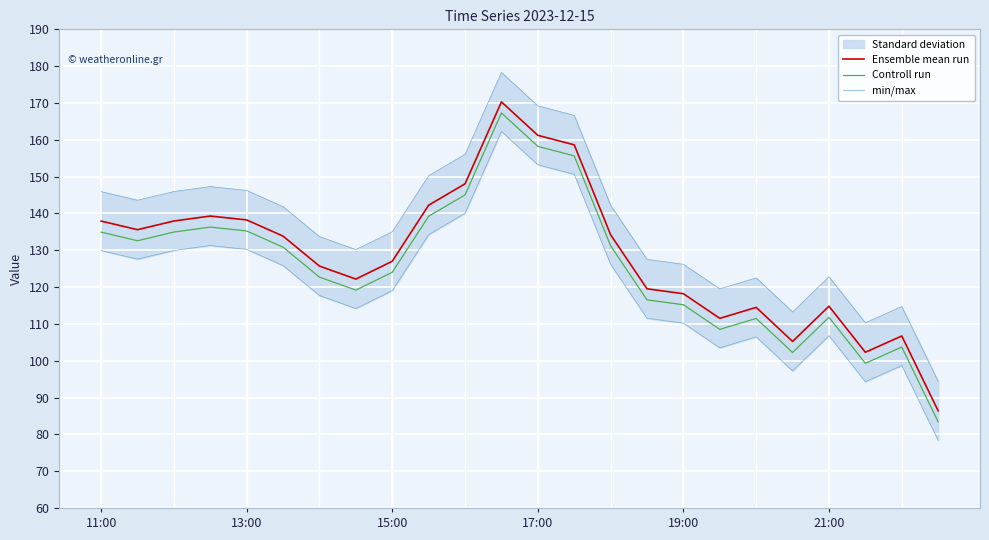

Reading left to right, transcribe all the data shown in this chart.

Ensemble mean run: 137.9	135.6	137.9	139.3	138.2	133.8	125.7	122.2	127.0	142.2	148.0	170.3	161.2	158.6	134.2	119.5	118.2	111.5	114.5	105.2	114.8	102.3	106.7	86.4
Controll run: 134.9	132.6	134.9	136.3	135.2	130.8	122.7	119.2	124.0	139.2	145.0	167.3	158.2	155.6	131.2	116.5	115.2	108.5	111.5	102.2	111.8	99.3	103.7	83.4
min/max: 145.9	143.6	145.9	147.3	146.2	141.8	133.7	130.2	135.0	150.2	156.0	178.3	169.2	166.6	142.2	127.5	126.2	119.5	122.5	113.2	122.8	110.3	114.7	94.4